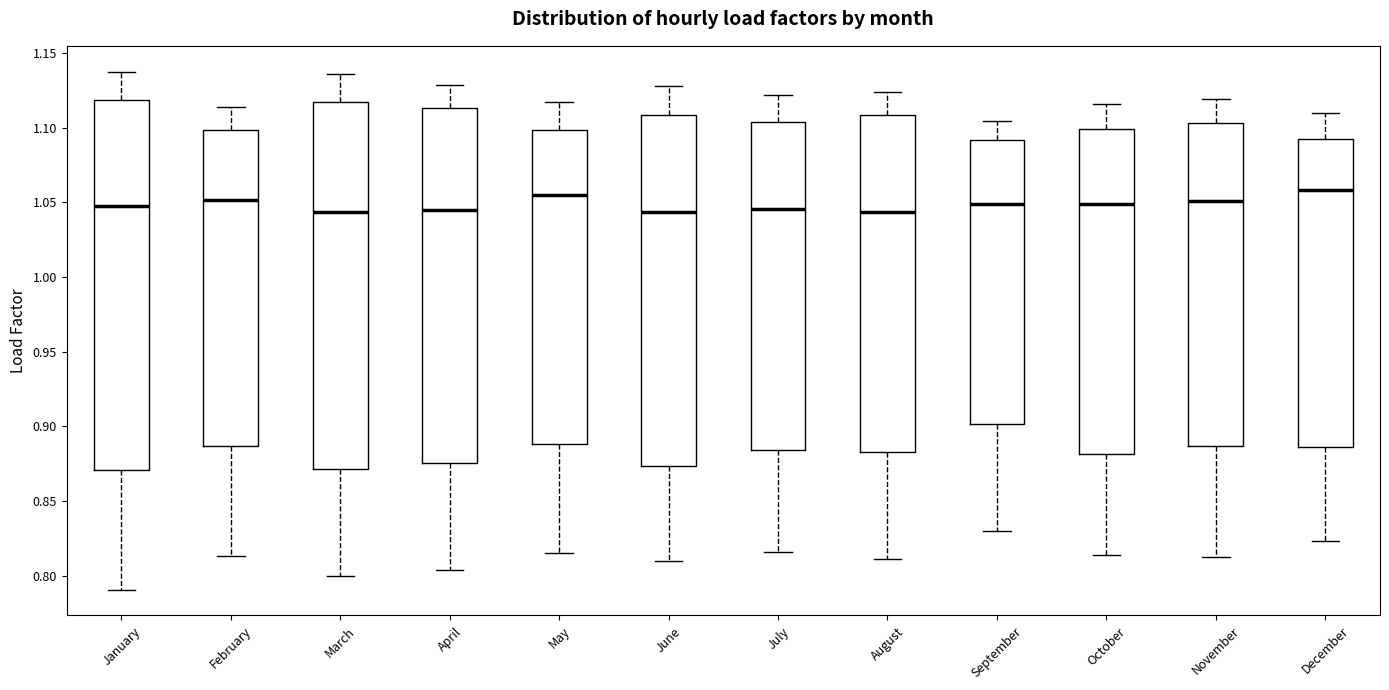

Reading left to right, read every box against the y-axis: the position of its median line, the range the box covers, and the ends of its whiskers. The values are not printed on the chart, so give them approximately, as read against the axis.

January: median 1.045, box 0.870 to 1.120, whiskers 0.790 to 1.135
February: median 1.050, box 0.885 to 1.100, whiskers 0.815 to 1.115
March: median 1.045, box 0.870 to 1.115, whiskers 0.800 to 1.135
April: median 1.045, box 0.875 to 1.115, whiskers 0.805 to 1.130
May: median 1.055, box 0.890 to 1.100, whiskers 0.815 to 1.115
June: median 1.045, box 0.875 to 1.110, whiskers 0.810 to 1.130
July: median 1.045, box 0.885 to 1.105, whiskers 0.815 to 1.120
August: median 1.045, box 0.885 to 1.110, whiskers 0.810 to 1.125
September: median 1.050, box 0.900 to 1.090, whiskers 0.830 to 1.105
October: median 1.050, box 0.880 to 1.100, whiskers 0.815 to 1.115
November: median 1.050, box 0.885 to 1.105, whiskers 0.815 to 1.120
December: median 1.060, box 0.885 to 1.095, whiskers 0.825 to 1.110